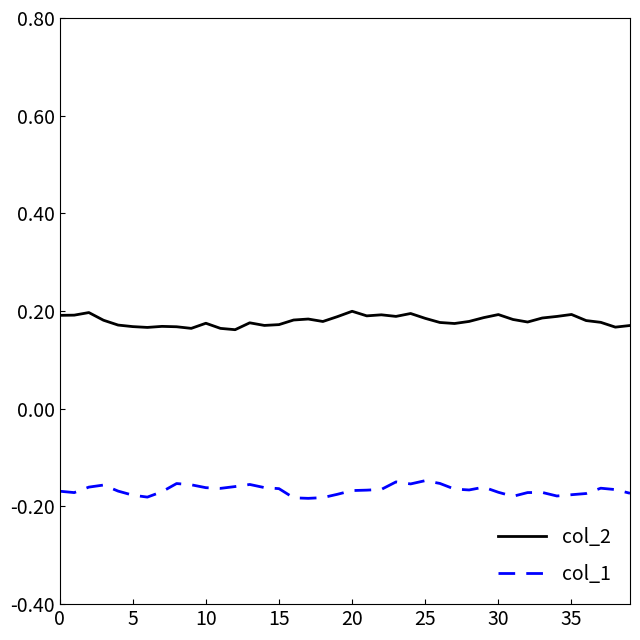

True or false: col_2 and col_1 cross at least once.

False